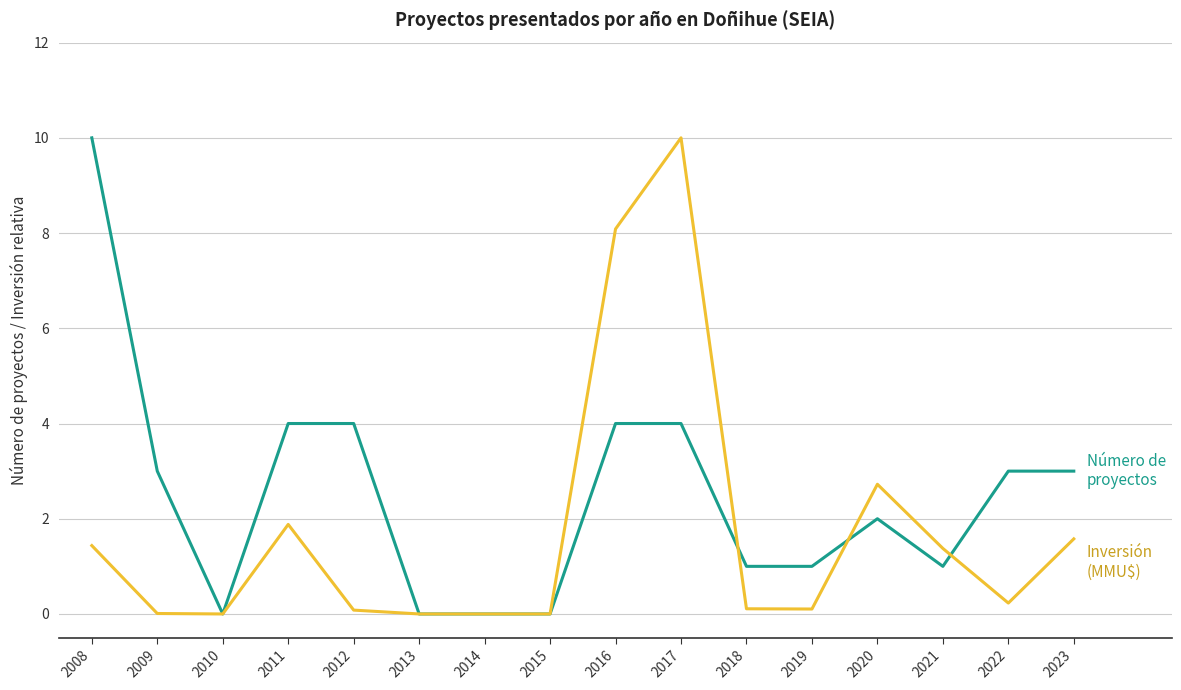

At which category is the sum across all series the highest?

2017